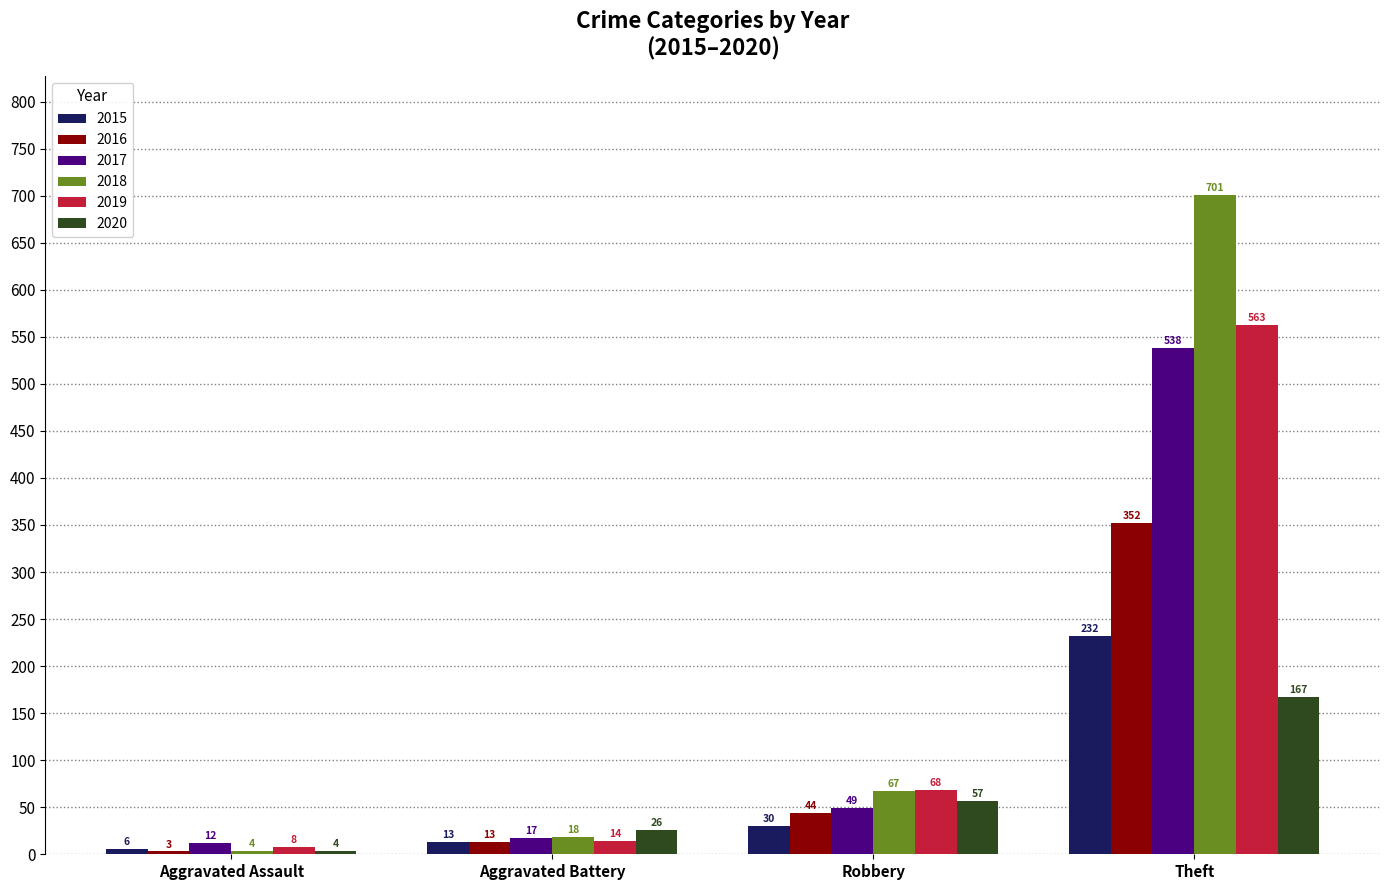

What is the value of the 2018 bar at the 2nd from the left?

18